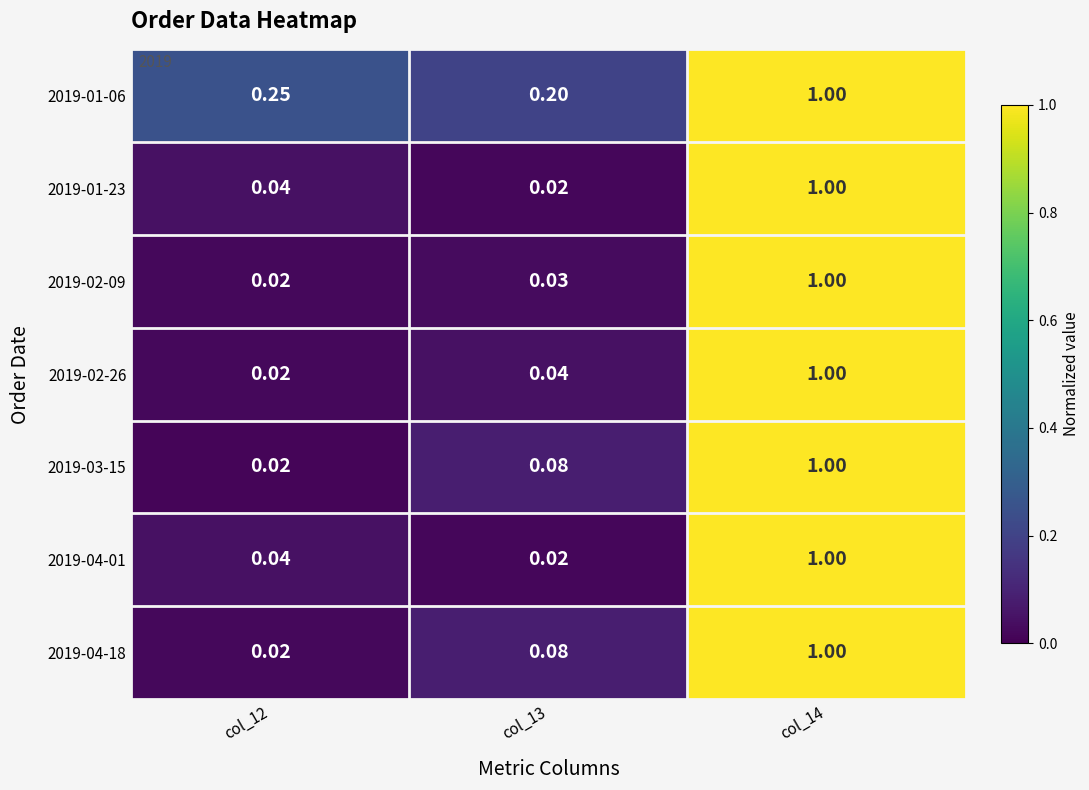

Reading left to right, what are all the values shown in this chart?

2019-01-06: col_12=0.2	col_13=0.2	col_14=1.0
2019-01-23: col_12=0.0	col_13=0.0	col_14=1.0
2019-02-09: col_12=0.0	col_13=0.0	col_14=1.0
2019-02-26: col_12=0.0	col_13=0.0	col_14=1.0
2019-03-15: col_12=0.0	col_13=0.1	col_14=1.0
2019-04-01: col_12=0.0	col_13=0.0	col_14=1.0
2019-04-18: col_12=0.0	col_13=0.1	col_14=1.0